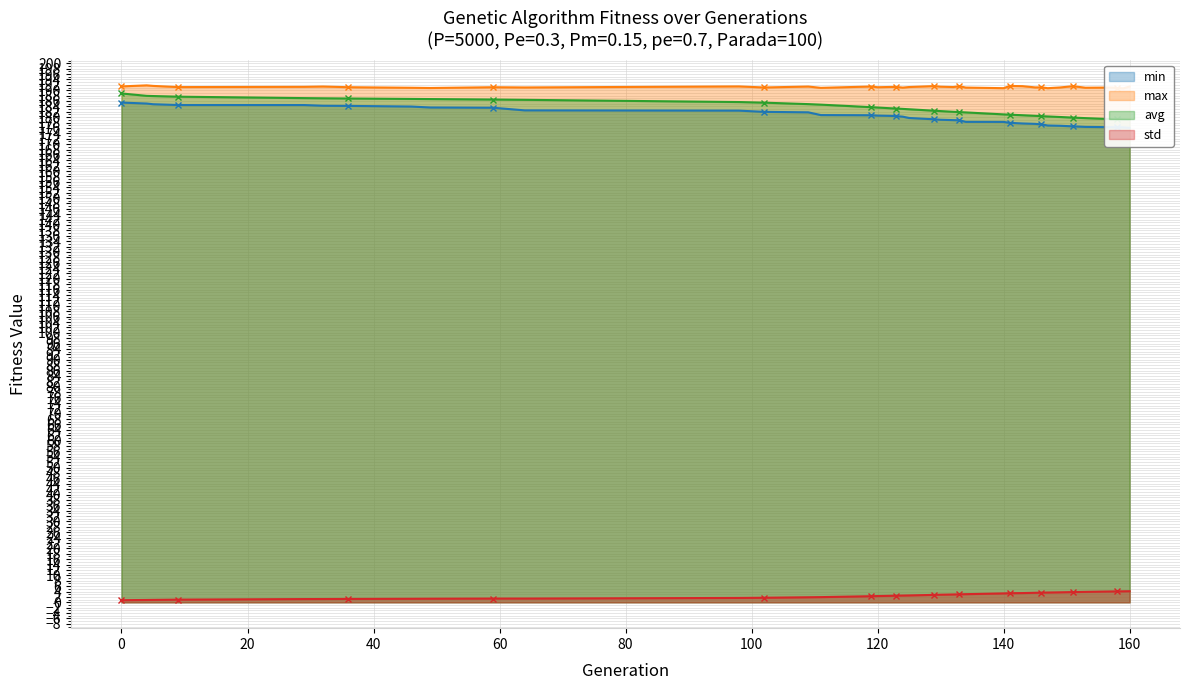

At which category does max reach its first local peak?

4